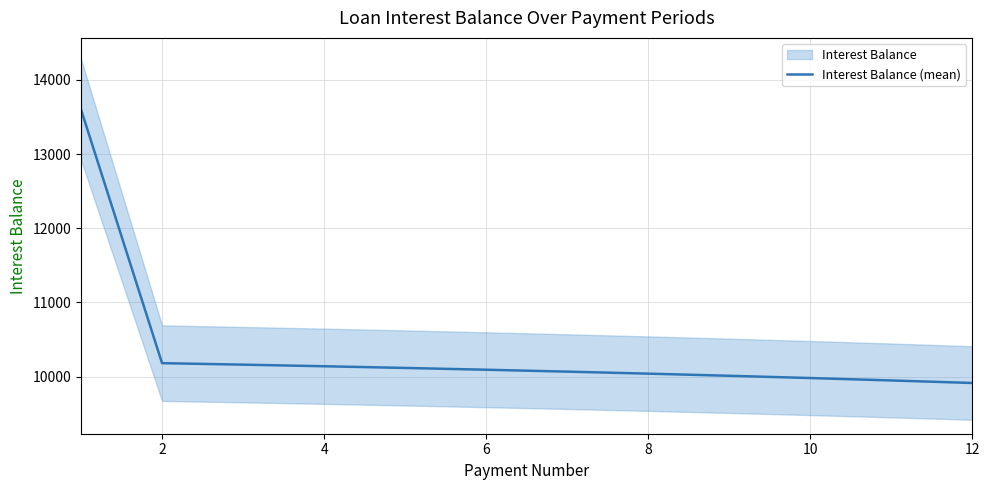

How many data points are above 10092?

6